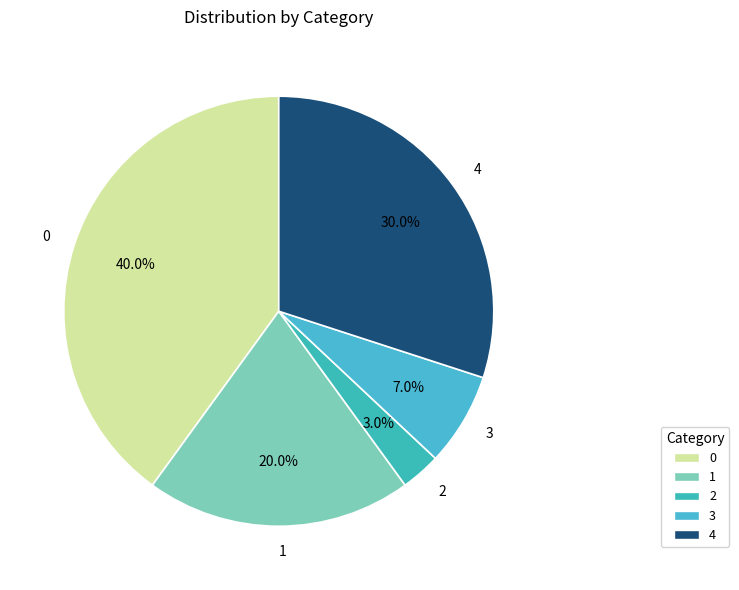

To the nearest percent, what percentage of the pie is 1?

20%